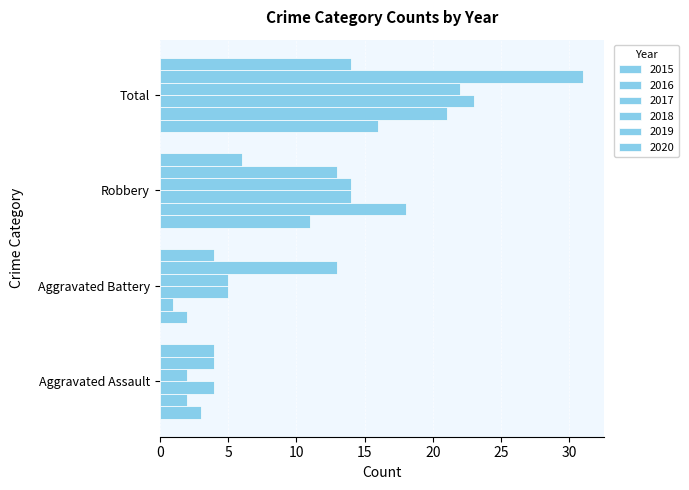

What is the label of the 2nd bar from the right?

Robbery